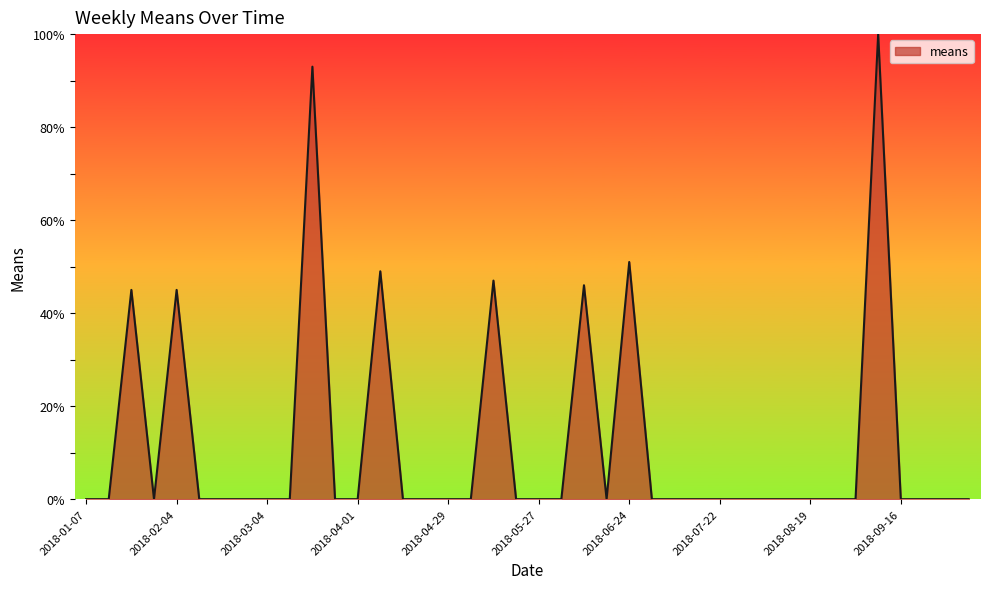

What is the maximum value shown in the chart?

100